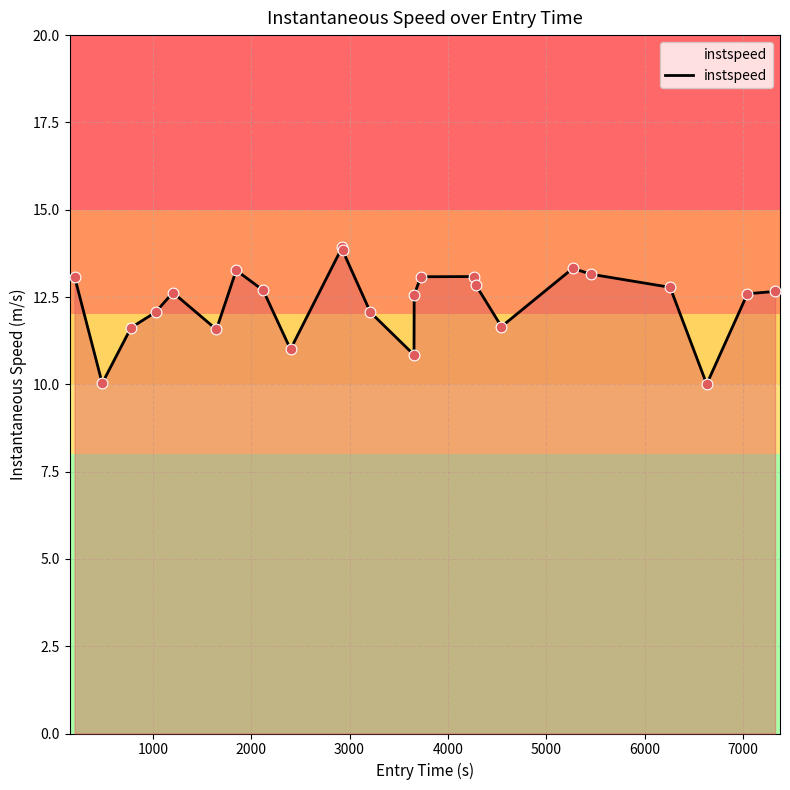

What is the maximum value shown in the chart?

13.9